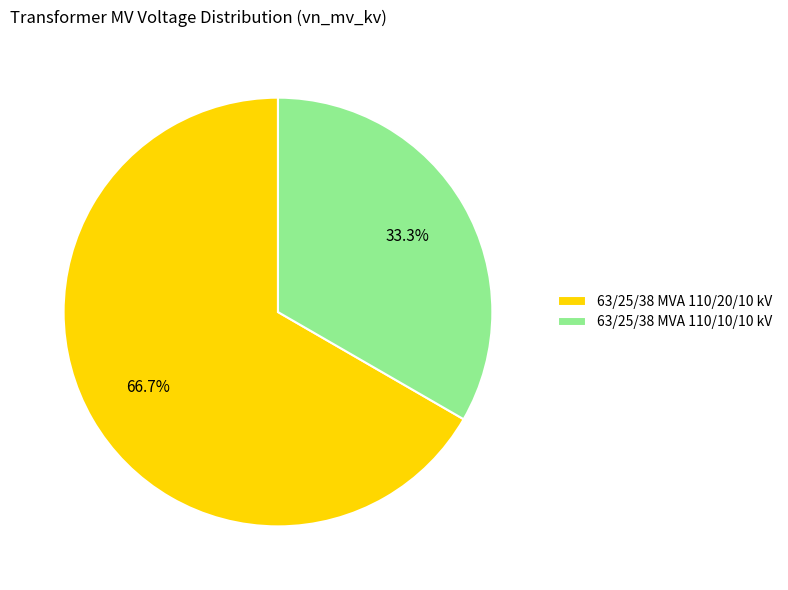

Which category has the smallest portion of the pie?

63/25/38 MVA 110/10/10 kV